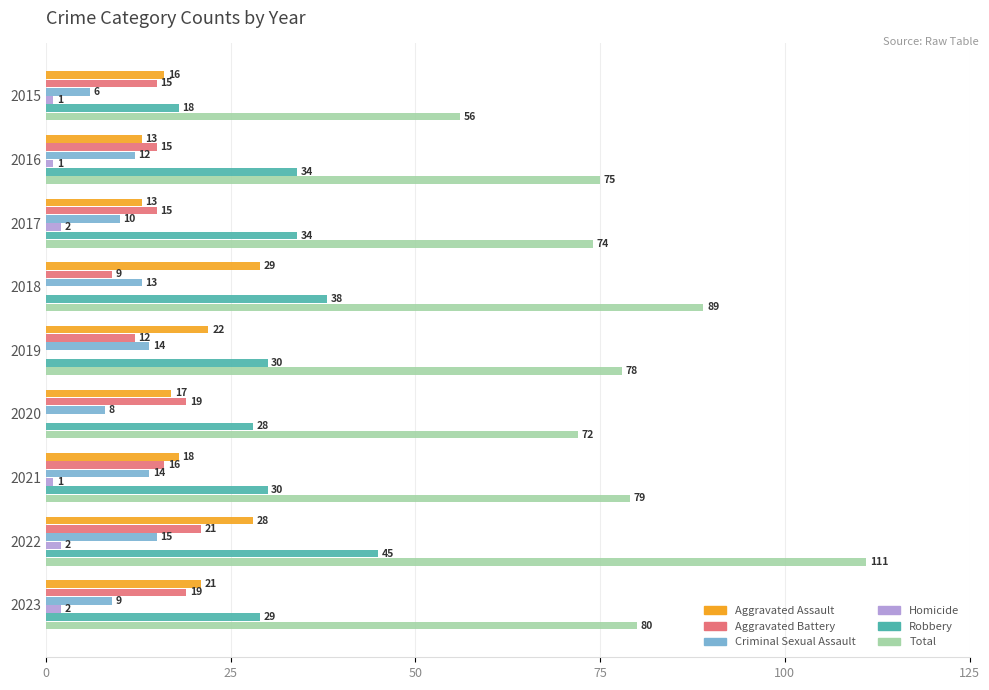

How many series are shown in this chart?

6